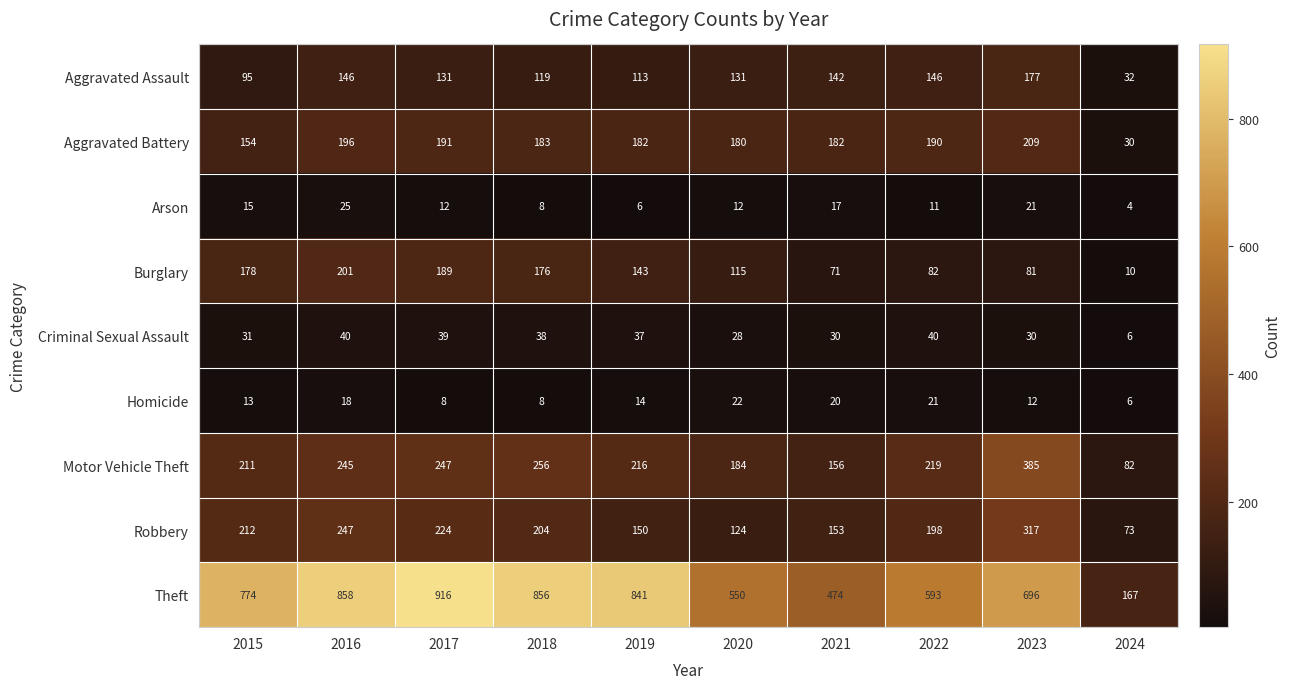

What is the average value of the Motor Vehicle Theft series?

220